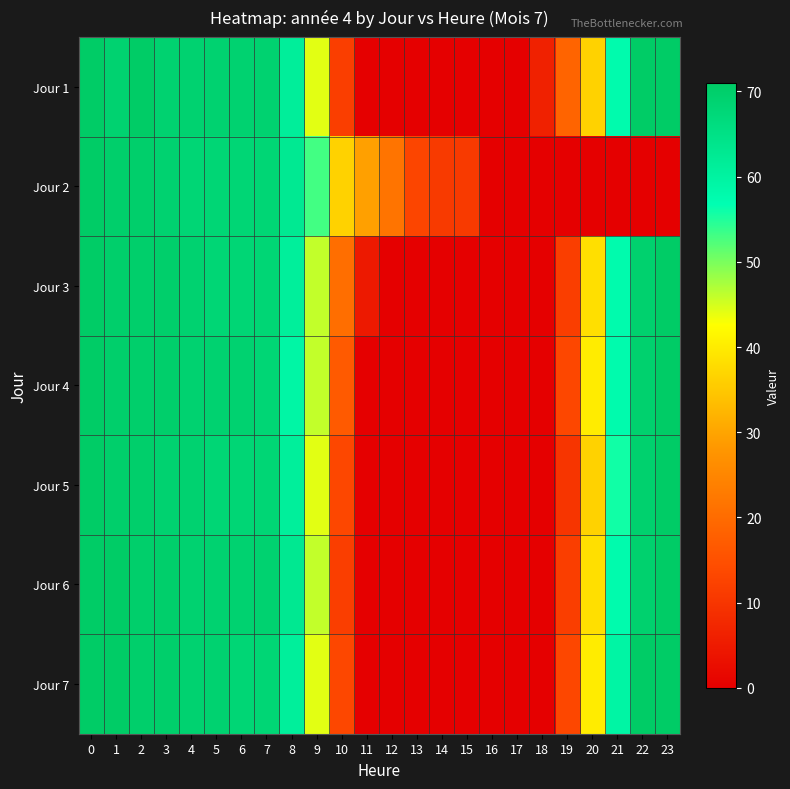

Rank the series at 22 from lowest to highest value.

Jour 2, Jour 3, Jour 4, Jour 5, Jour 6, Jour 1, Jour 7